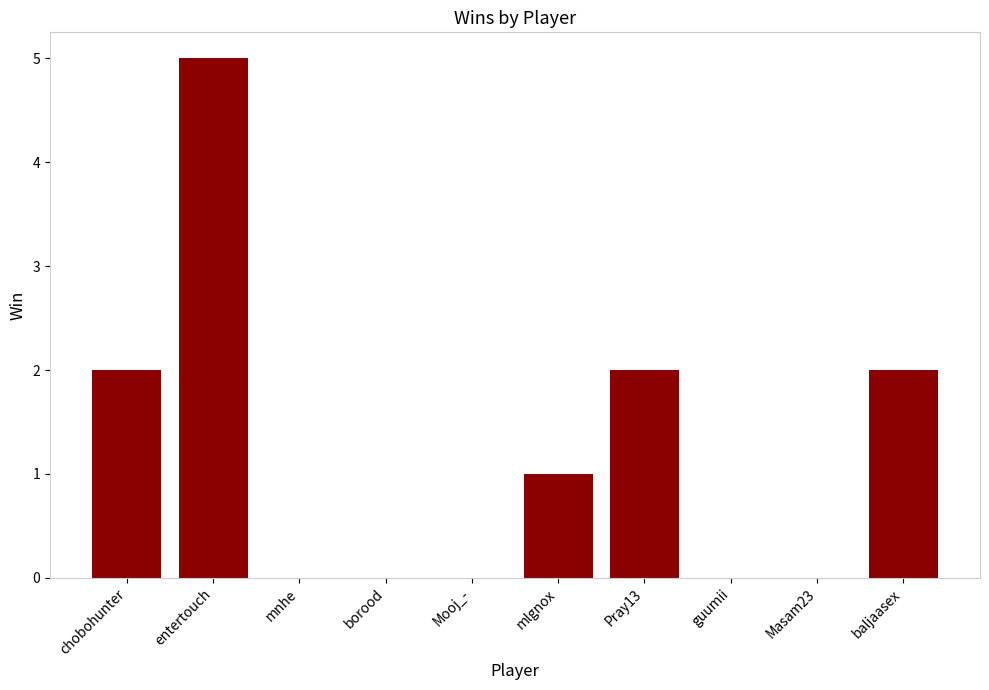

What is the sum of all values?

12